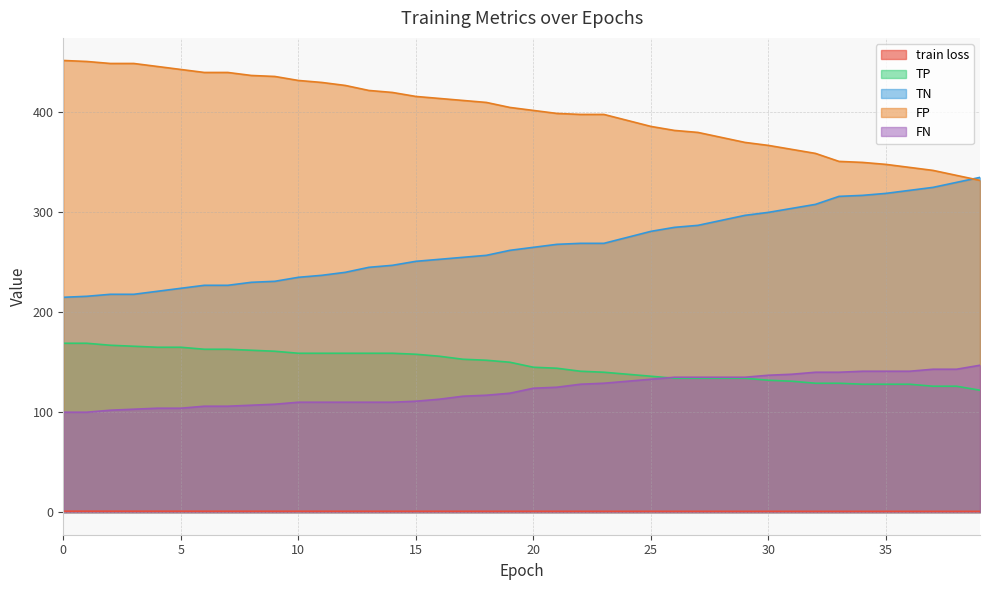

List the labels in order of train loss value, largest first.

0, 1, 2, 3, 4, 5, 6, 7, 8, 9, 10, 11, 12, 13, 14, 15, 16, 17, 18, 19, 20, 21, 22, 23, 24, 25, 26, 27, 28, 29, 30, 31, 32, 33, 34, 35, 36, 37, 38, 39